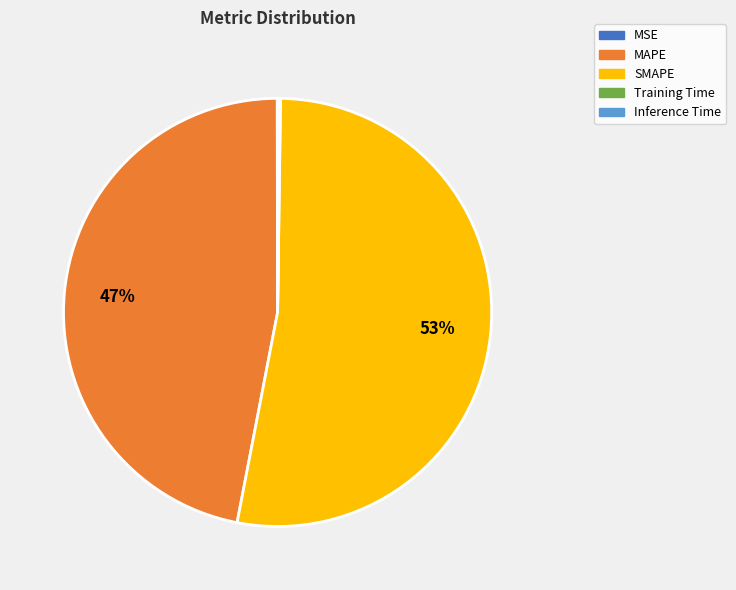

What is the ratio of the value at MAPE to the value at SMAPE?

0.9